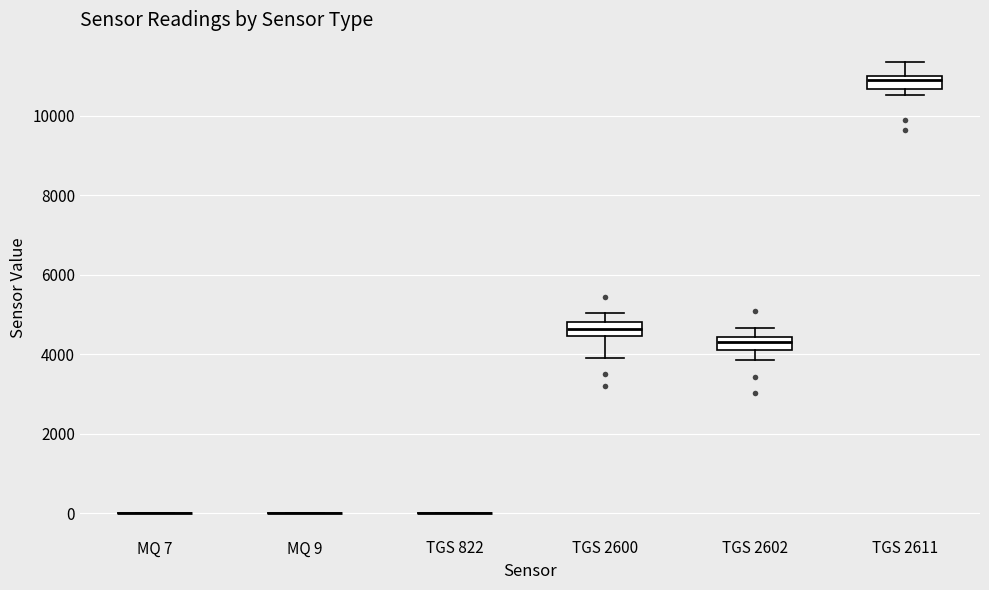

Reading left to right, transcribe this box plot: for each box, give where its median line is, the range the box spans, and where its two whiskers end, as read against the y-axis. The values are not printed on the chart, so give them approximately, as read against the axis.

MQ 7: box collapsed to a line at 0, whiskers 0 to 0
MQ 9: box collapsed to a line at 0, whiskers 0 to 0
TGS 822: box collapsed to a line at 0, whiskers 0 to 0
TGS 2600: median 4600, box 4400 to 4800, whiskers 4000 to 5000
TGS 2602: median 4200 (inside the box), box 4200 to 4400, whiskers 3800 to 4600
TGS 2611: median 11000 (just below the box's upper edge), box 10600 to 11000, whiskers 10600 (just below the box's lower edge) to 11400